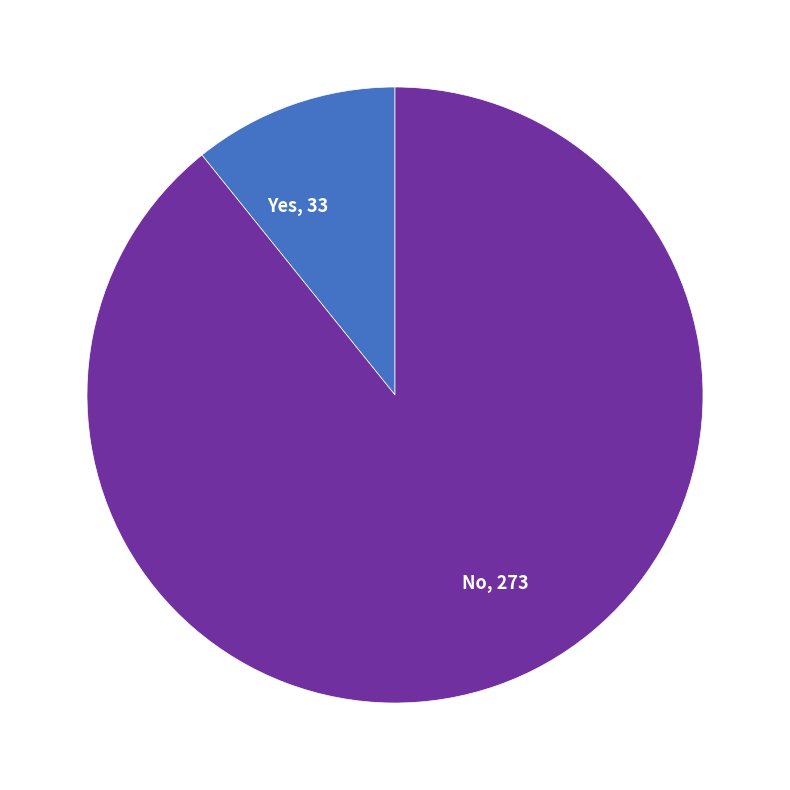

How many slices are in this pie chart?

2